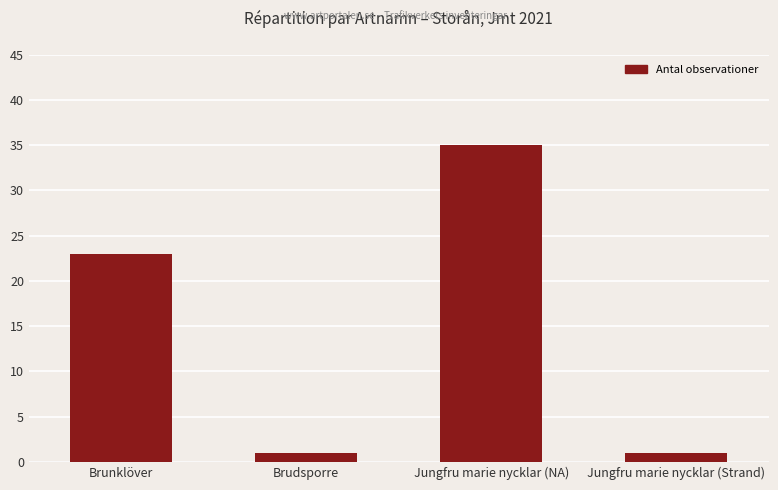

How many bars are there in total?

4